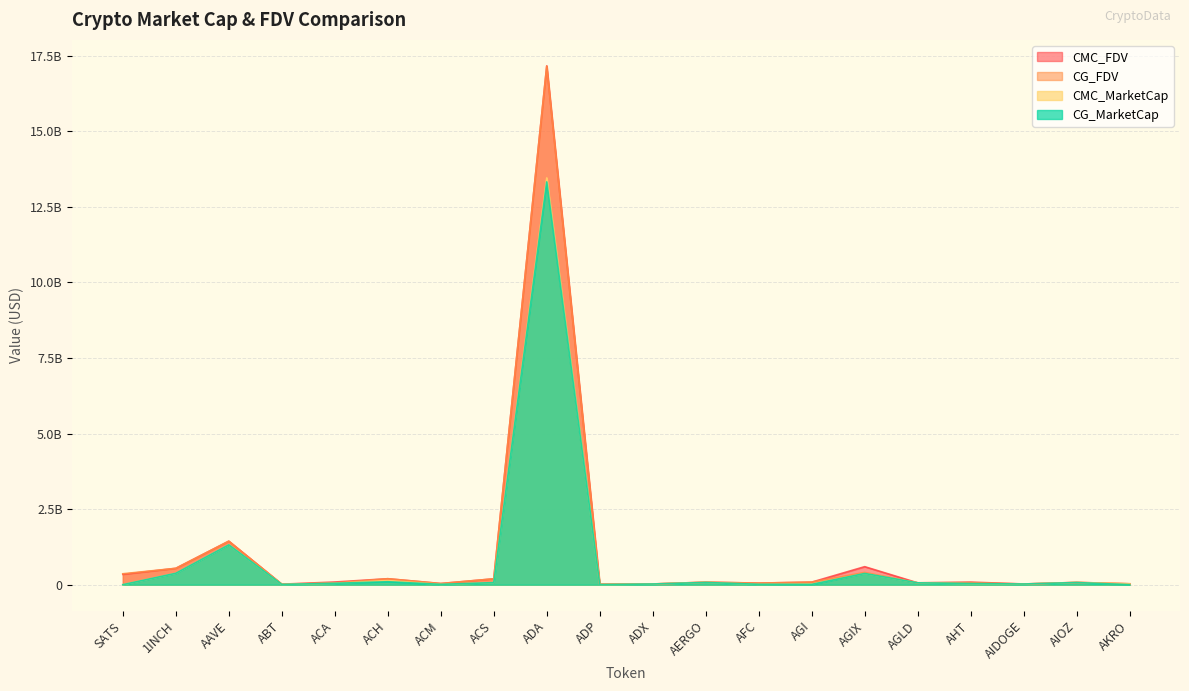

What position from the left is AKRO?

20